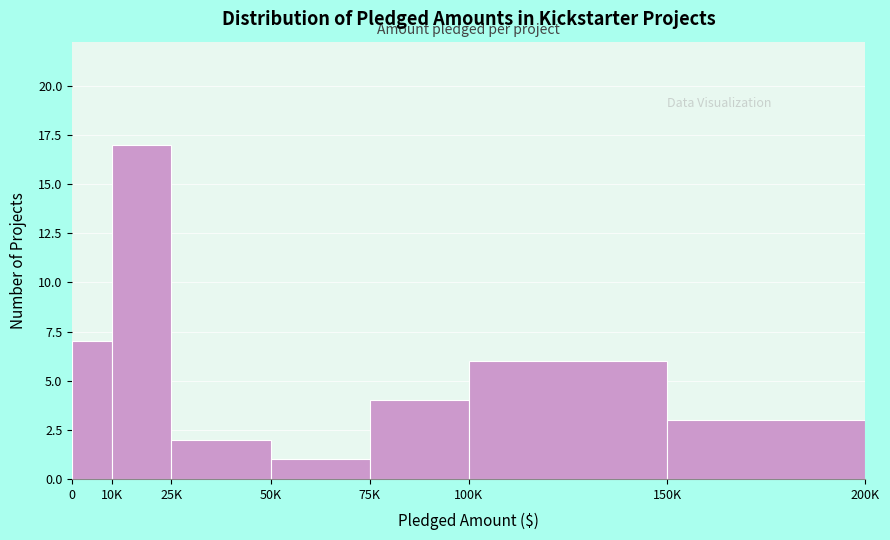

Reading right to left, what are all the values shown in this chart?

150K=3	100K=6	75K=4	50K=1	25K=2	10K=17	0=7